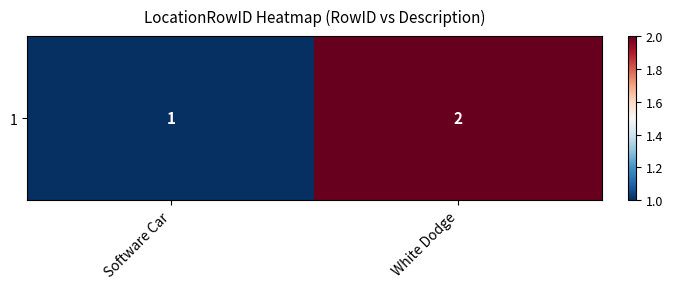

Where is the data nearest to the value 1?

Software Car